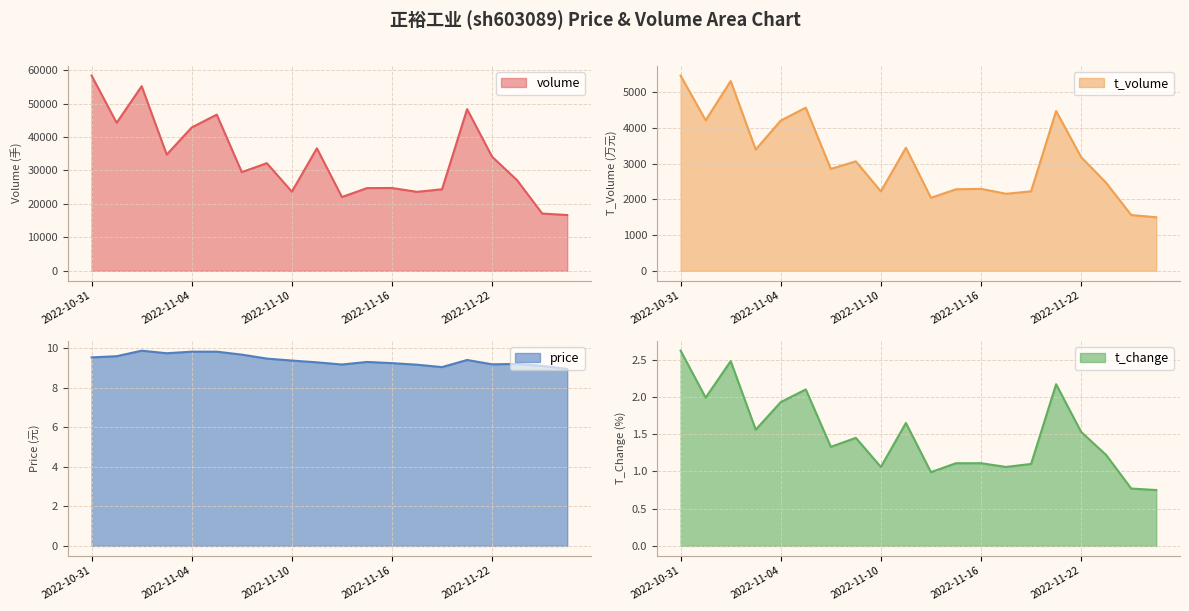

What position from the left is 2022-11-03?

4